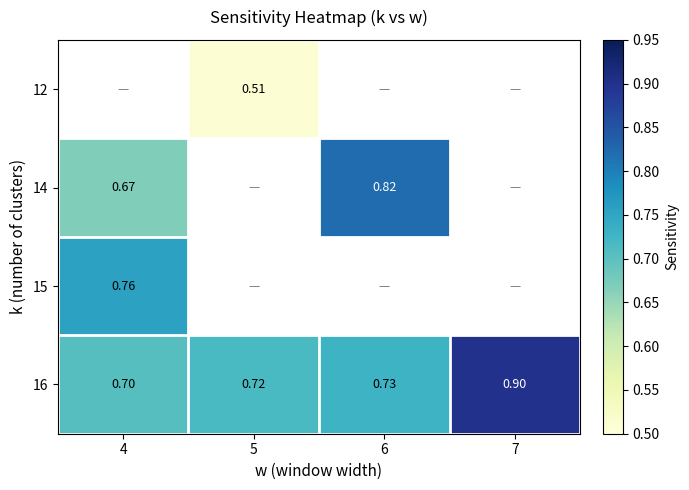

Is the value of 12 at 5 greater than the value of 15 at 4?

No